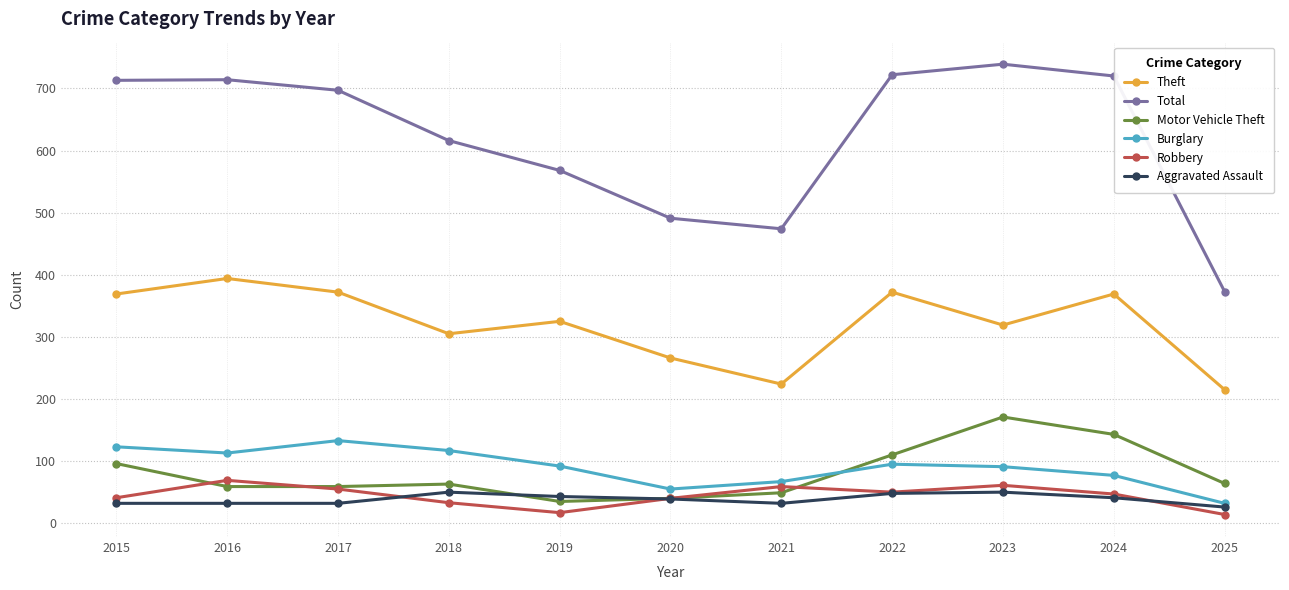

What is the spread (max minus min) of values at 2022?

674